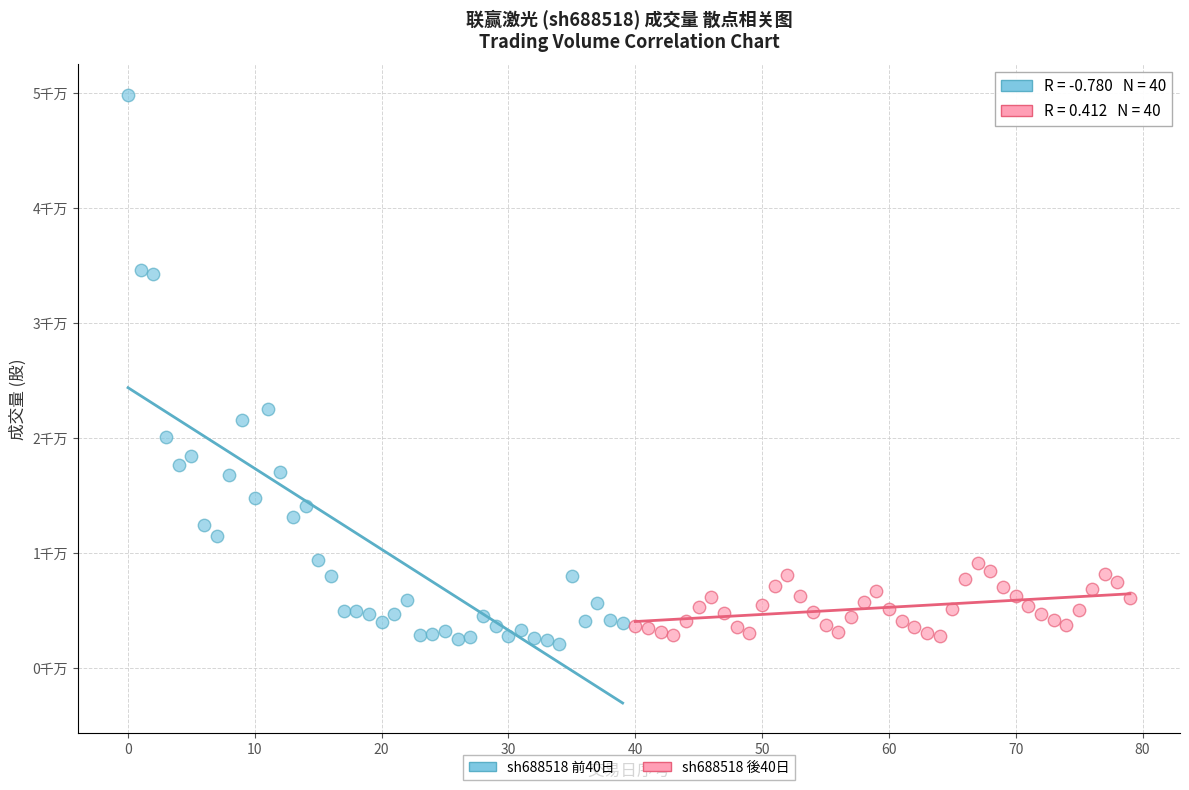

What are all the series names shown in the legend?

sh688518 前40日, sh688518 後40日